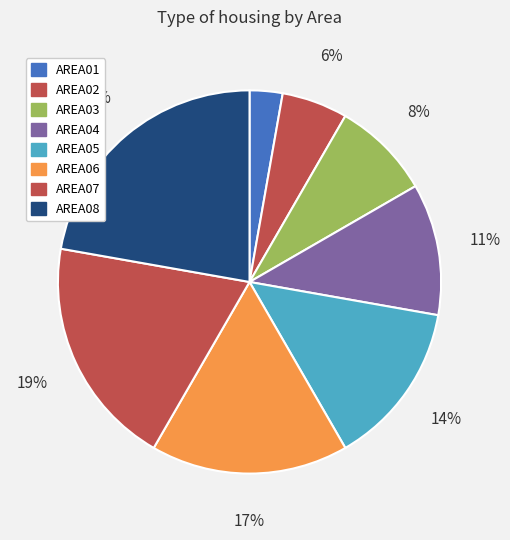

Does any single category account for the majority?

No